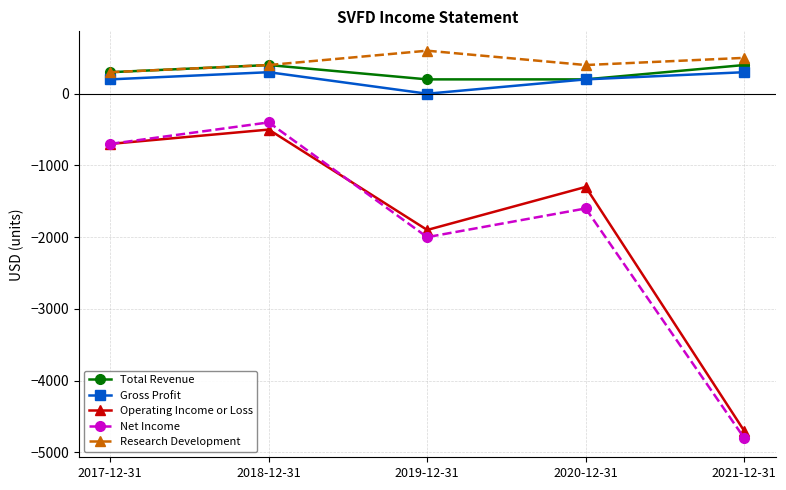

At which label does Operating Income or Loss reach its minimum?

2021-12-31